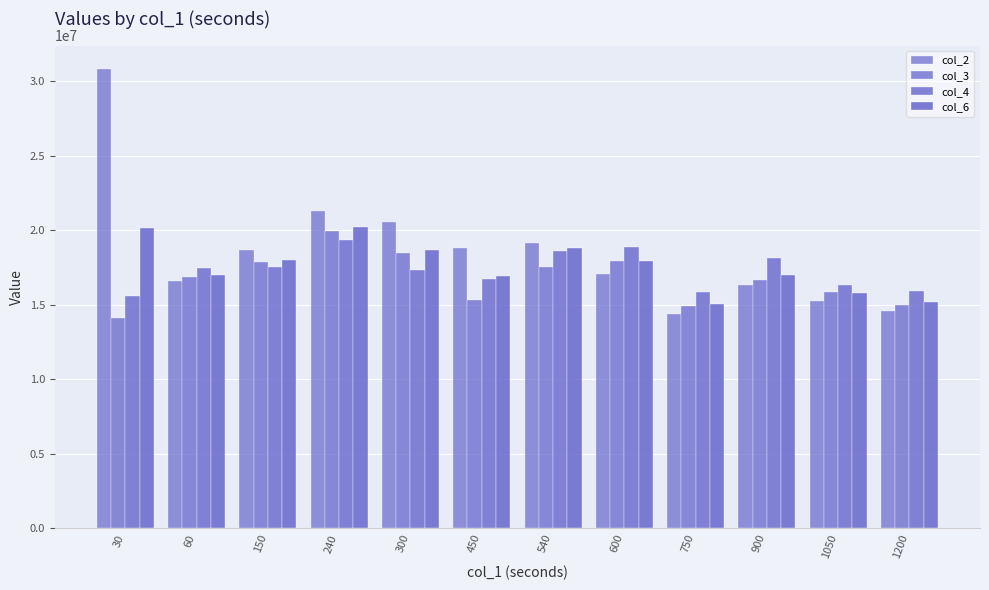

How many groups of bars are there?

12